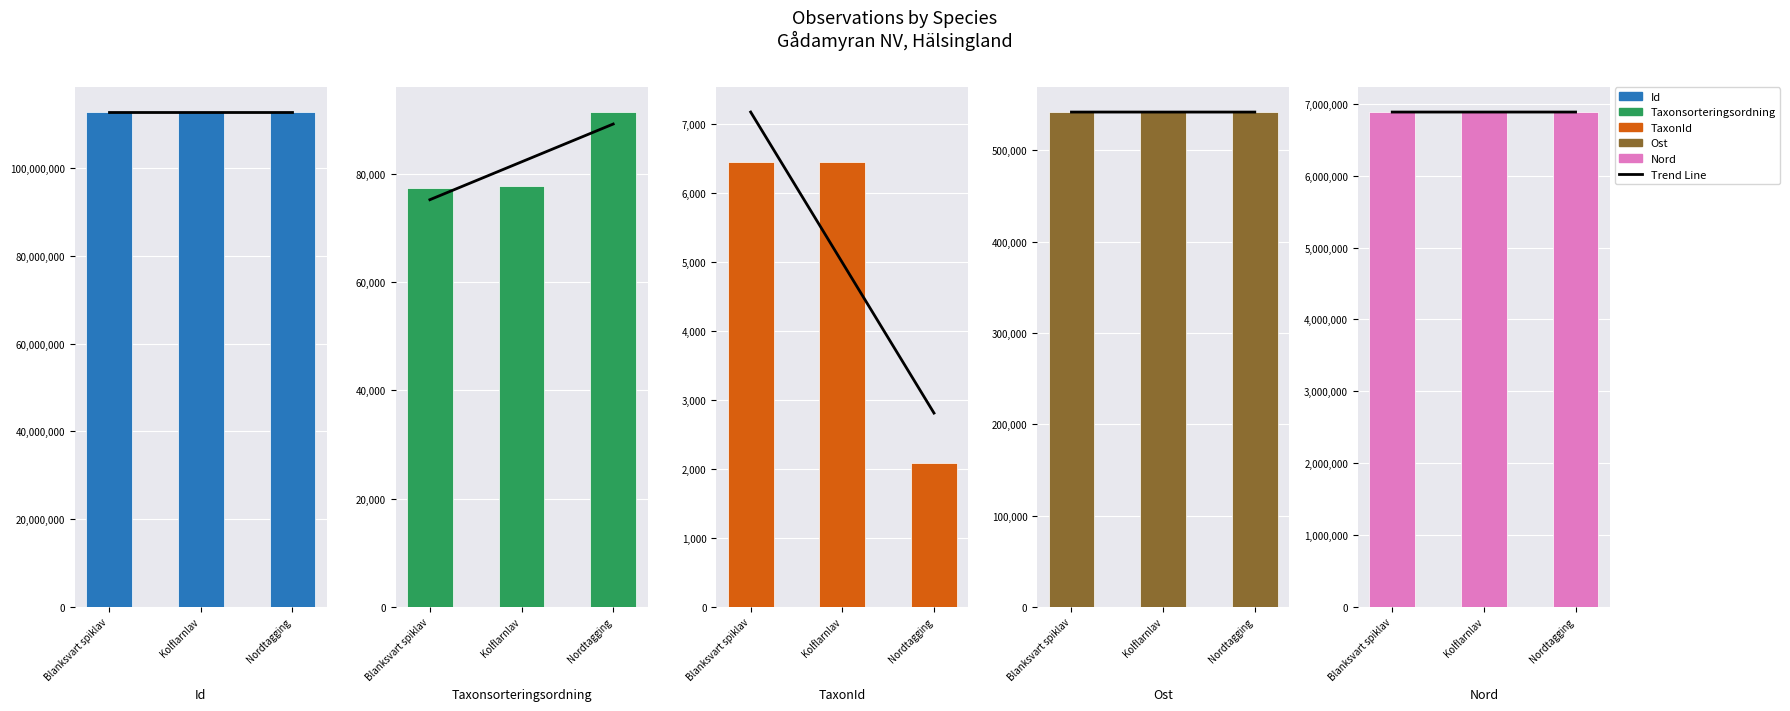

Which series changed the most between Blanksvart spiklav and Kolflarnlav?

Taxonsorteringsordning